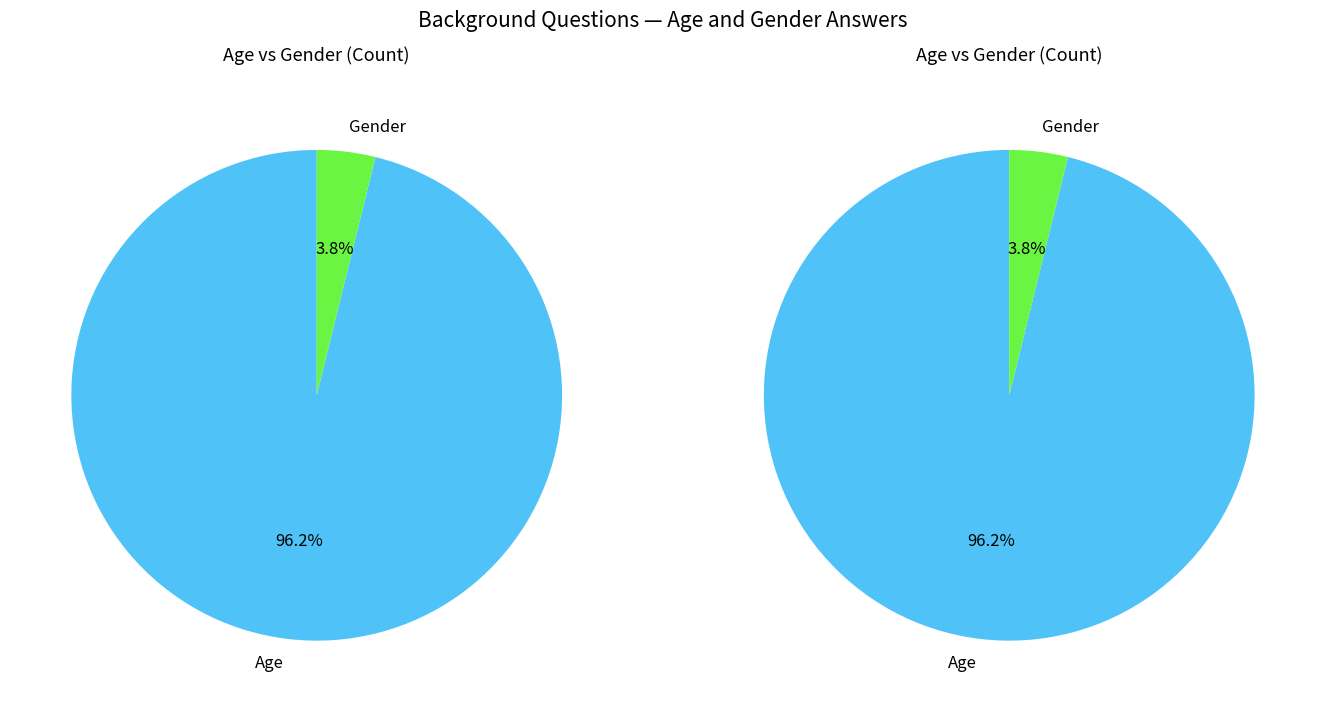

Is it true that Gender is 10% of the pie?

False